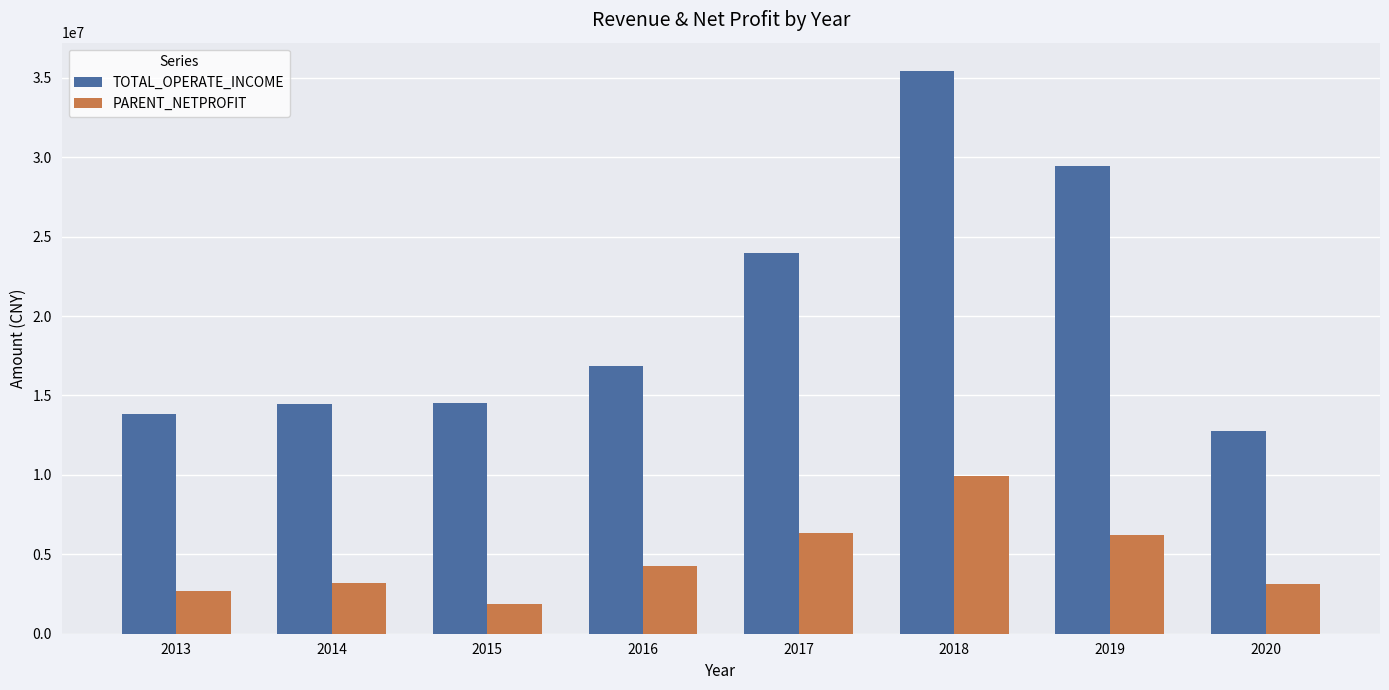

The value of PARENT_NETPROFIT at 2020 is 4376113.9. True or false?

False